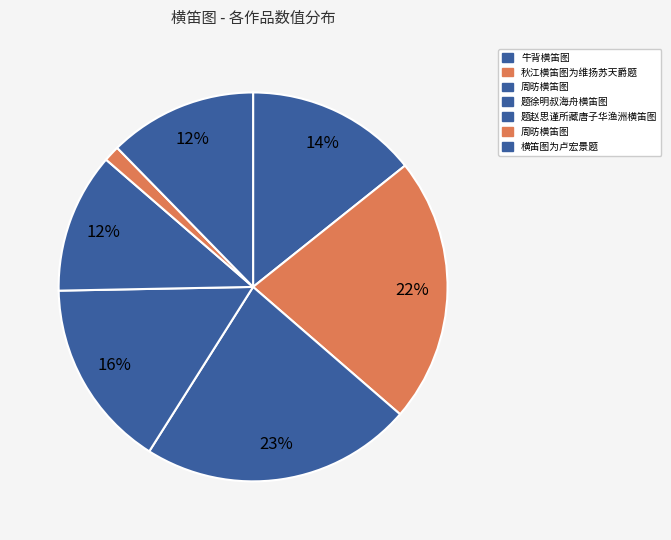

How many slices are in this pie chart?

7